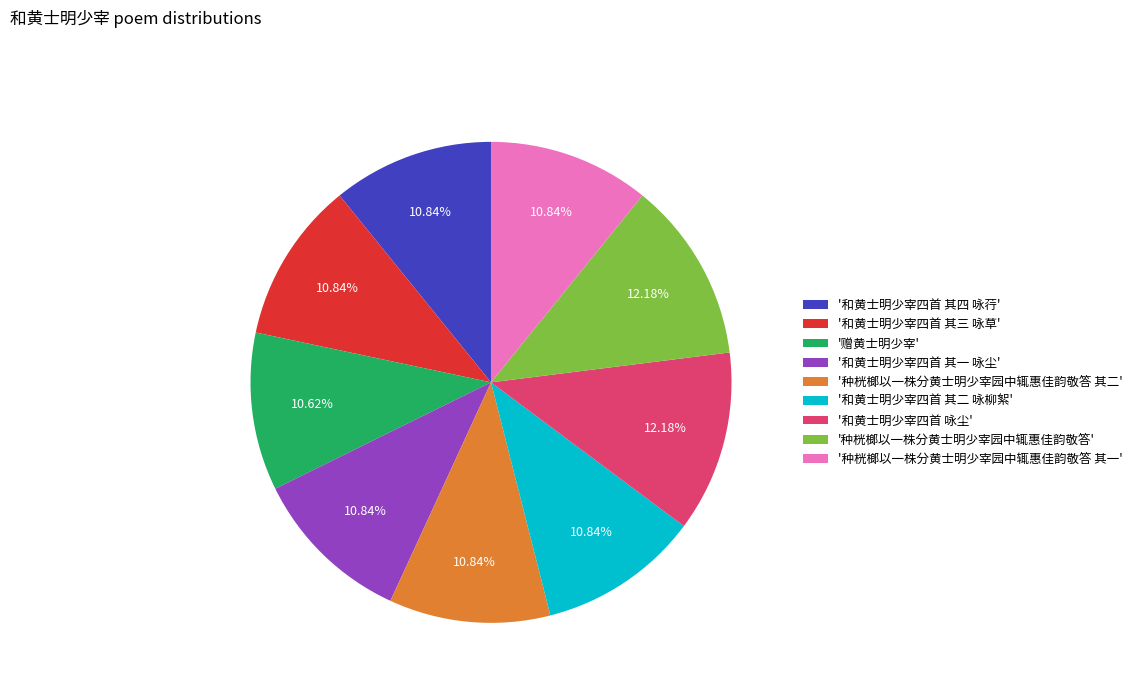

Do '种桄榔以一株分黄士明少宰园中辄惠佳韵敬答' and '和黄士明少宰四首 其二 咏柳絮' together represent more than half of the pie?

No